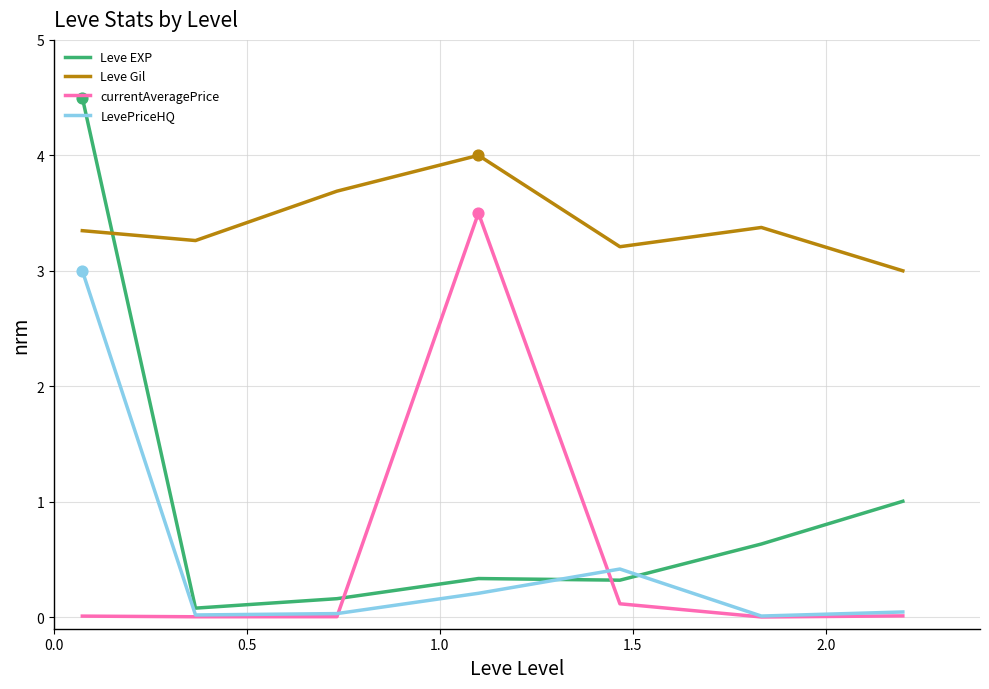

Which series has the largest total across all categories?

Leve Gil